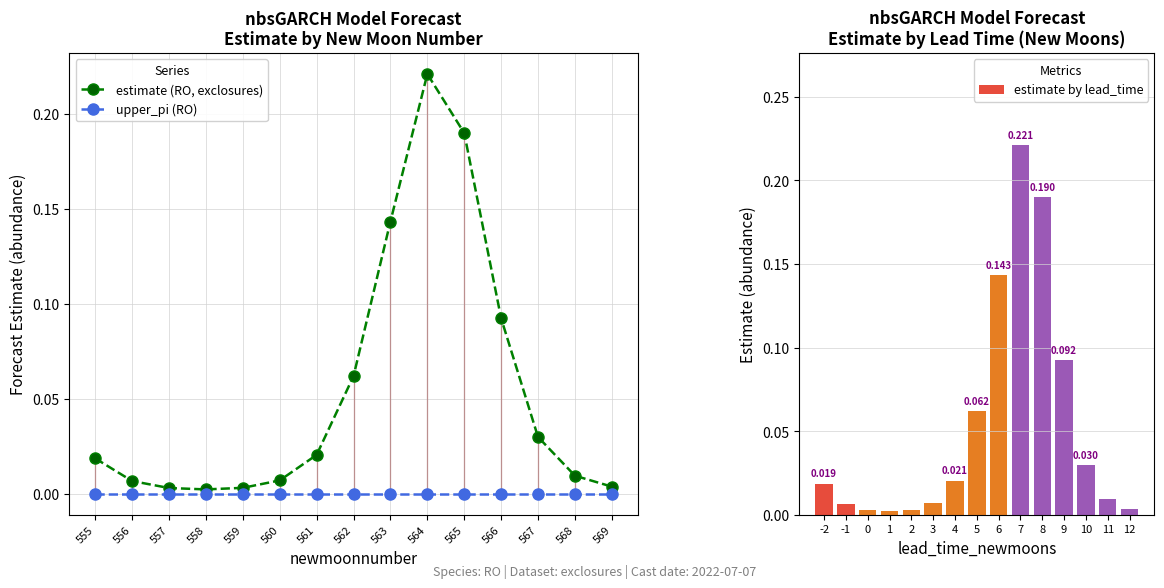

The upper_pi (RO) series shows 0.0 at 566. True or false?

True